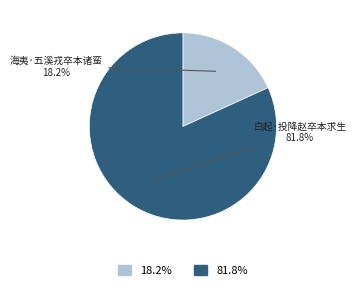

Is there any slice that represents more than half of the pie?

Yes